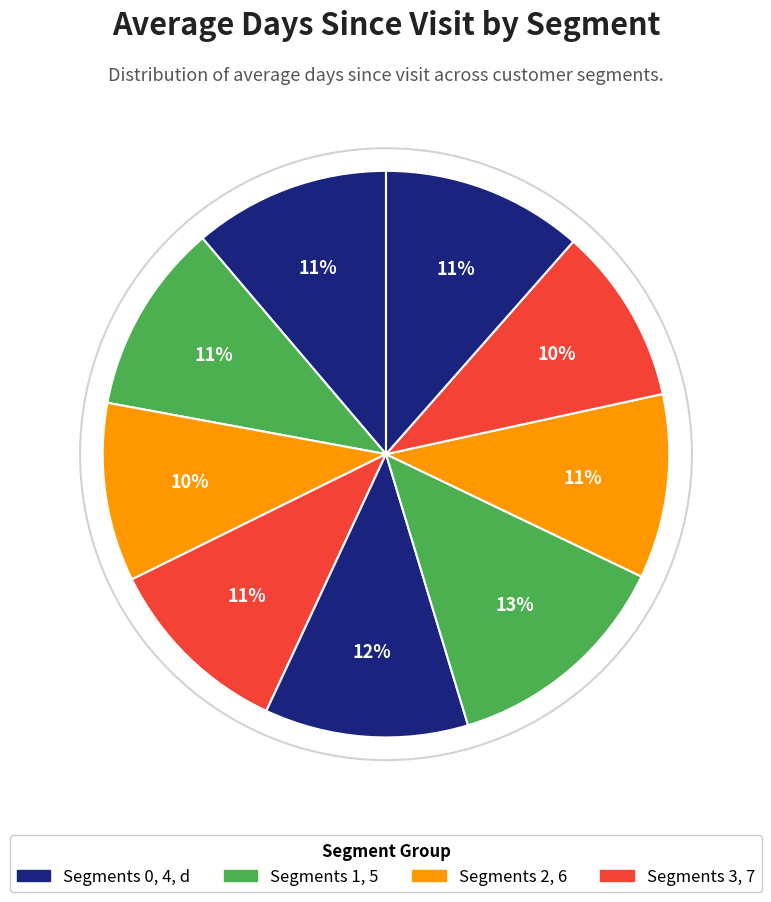

Count the number of slices in the pie.

9